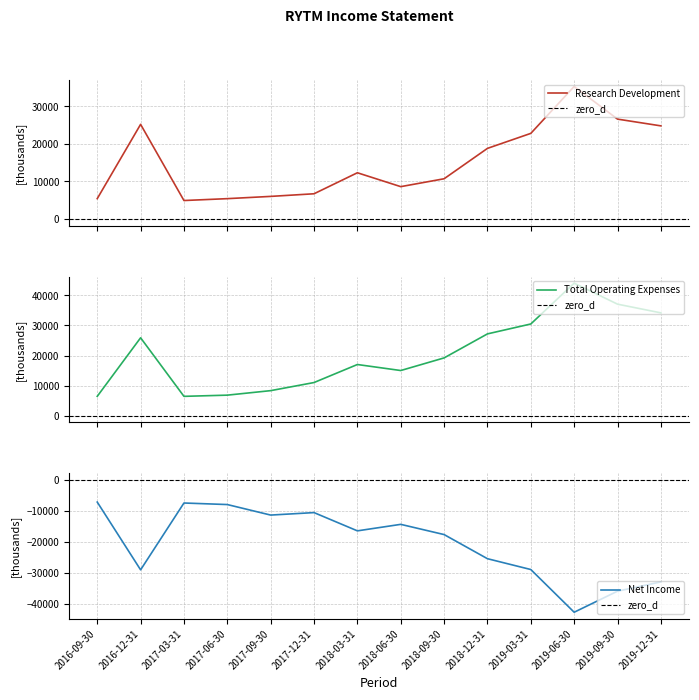

What is the label of the 5th point from the left?

2017-09-30